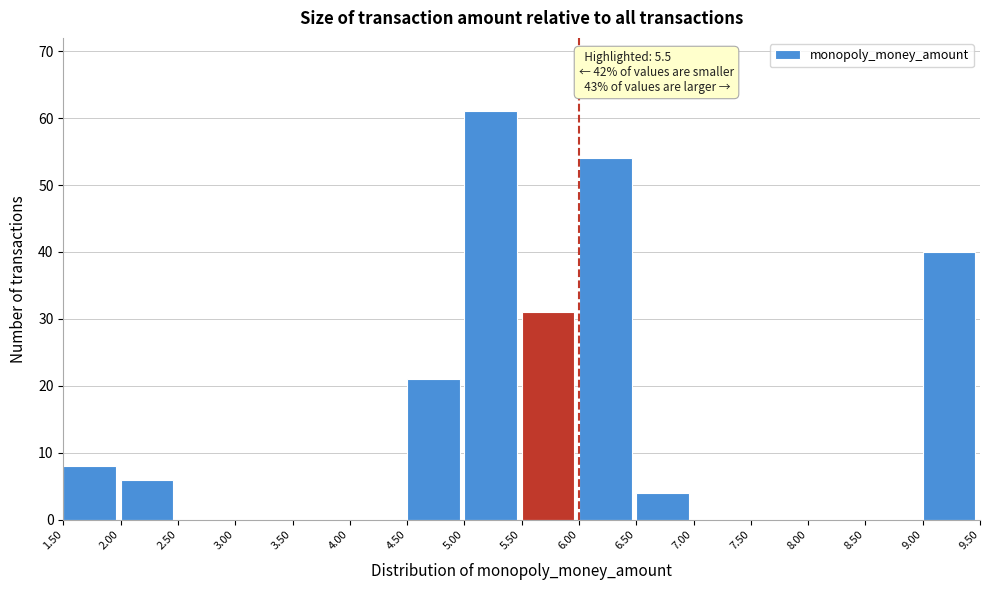

Over which range of the x-axis is the bar tallest?

5.00 to 5.50